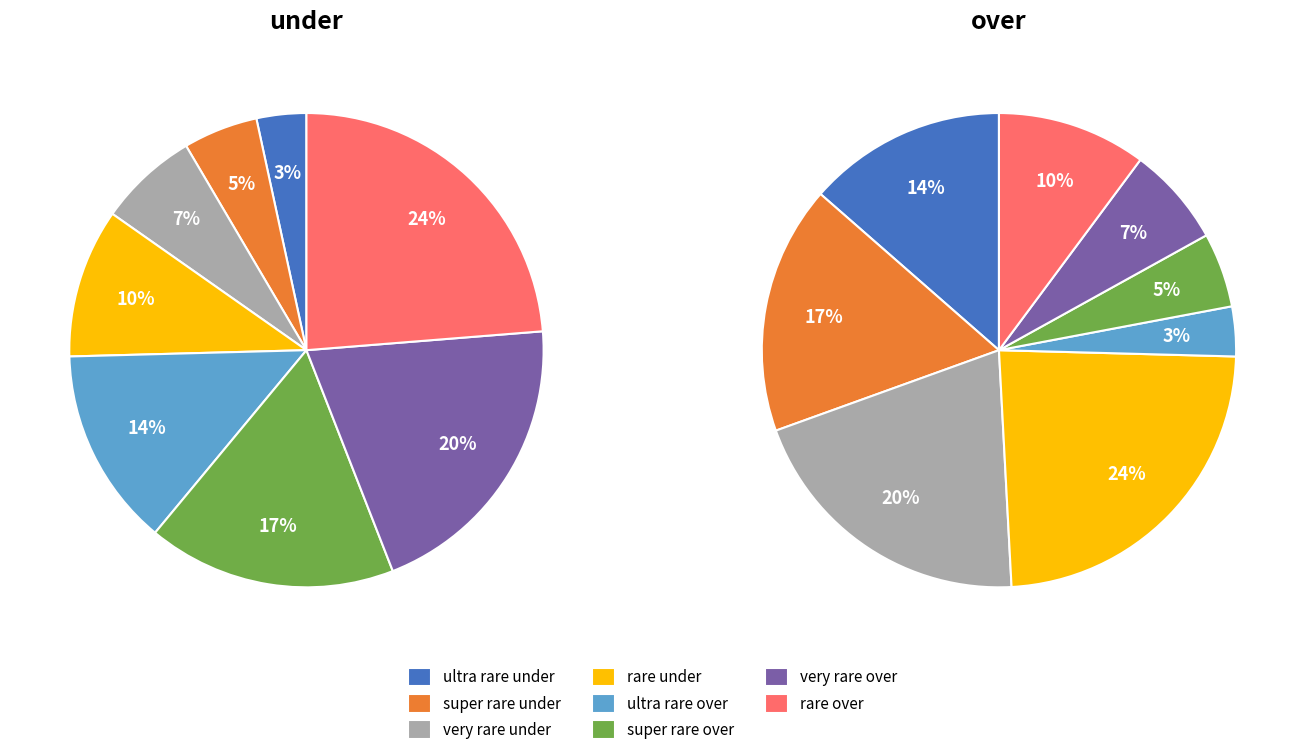

Does any single category account for the majority?

No